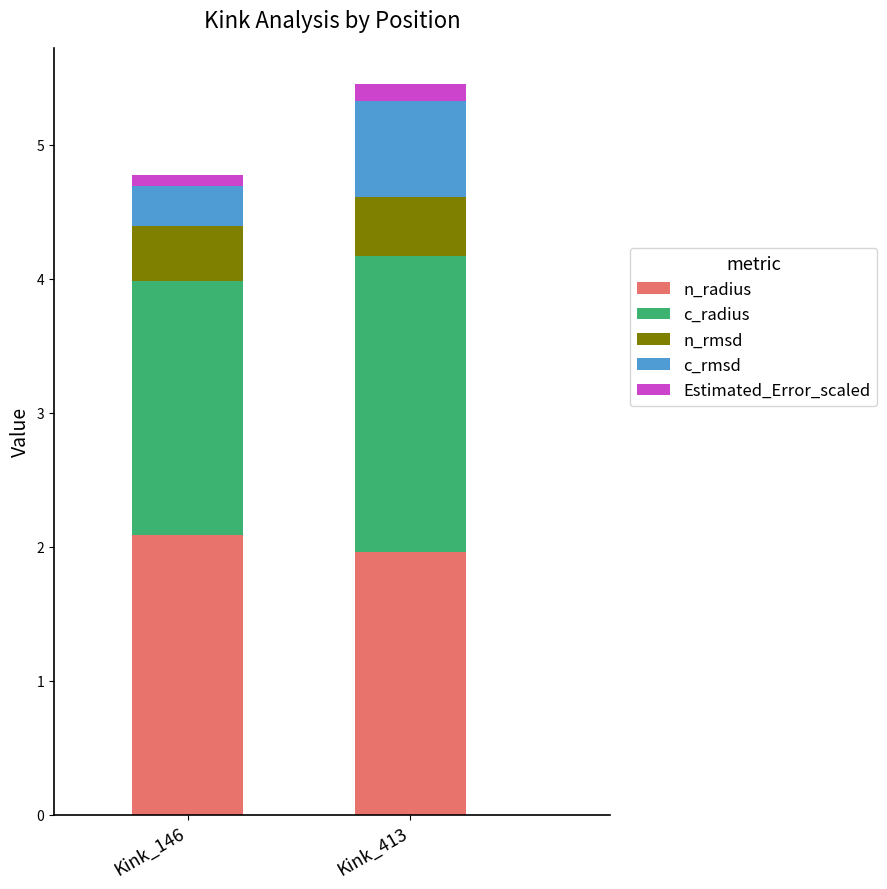

Does the chart contain stacked bars?

Yes